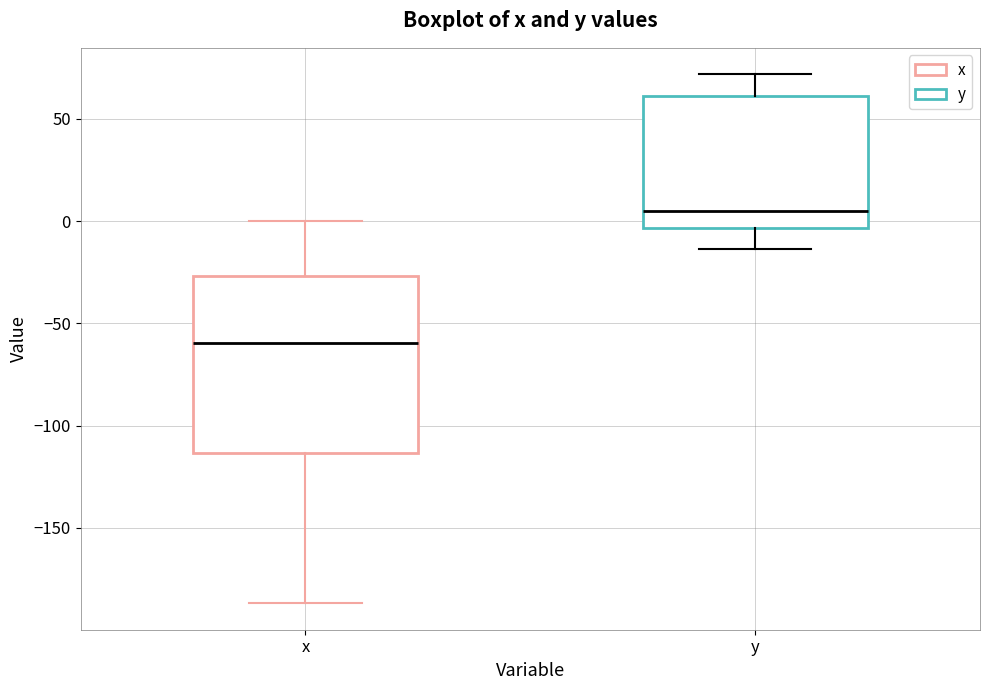

Reading left to right, transcribe this box plot: for each box, give where its median line is, the range the box spans, and where its two whiskers end, as read against the y-axis. The values are not printed on the chart, so give them approximately, as read against the axis.

x: median -60, box -115 to -25, whiskers -185 to 0
y: median 5, box -5 to 60, whiskers -15 to 70